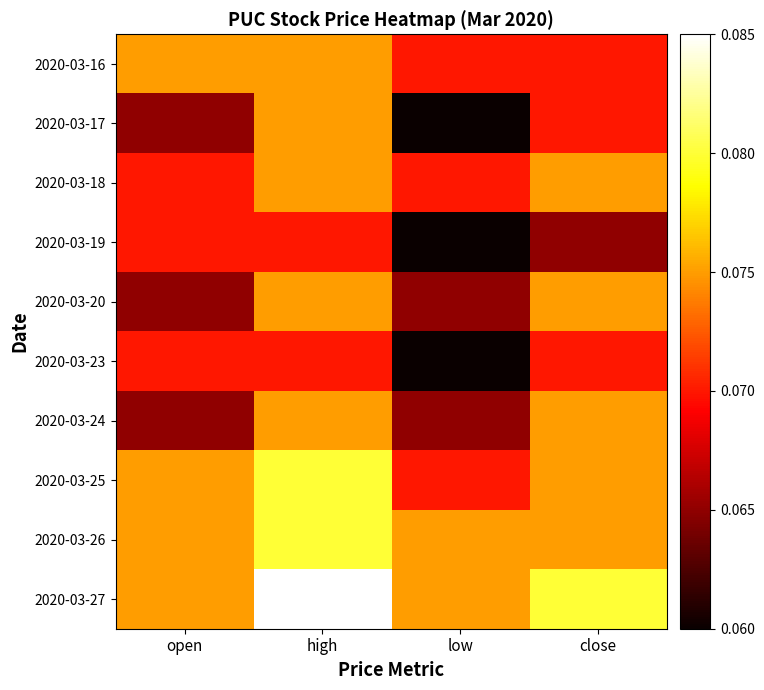

What is the total value across all series at open?

0.7